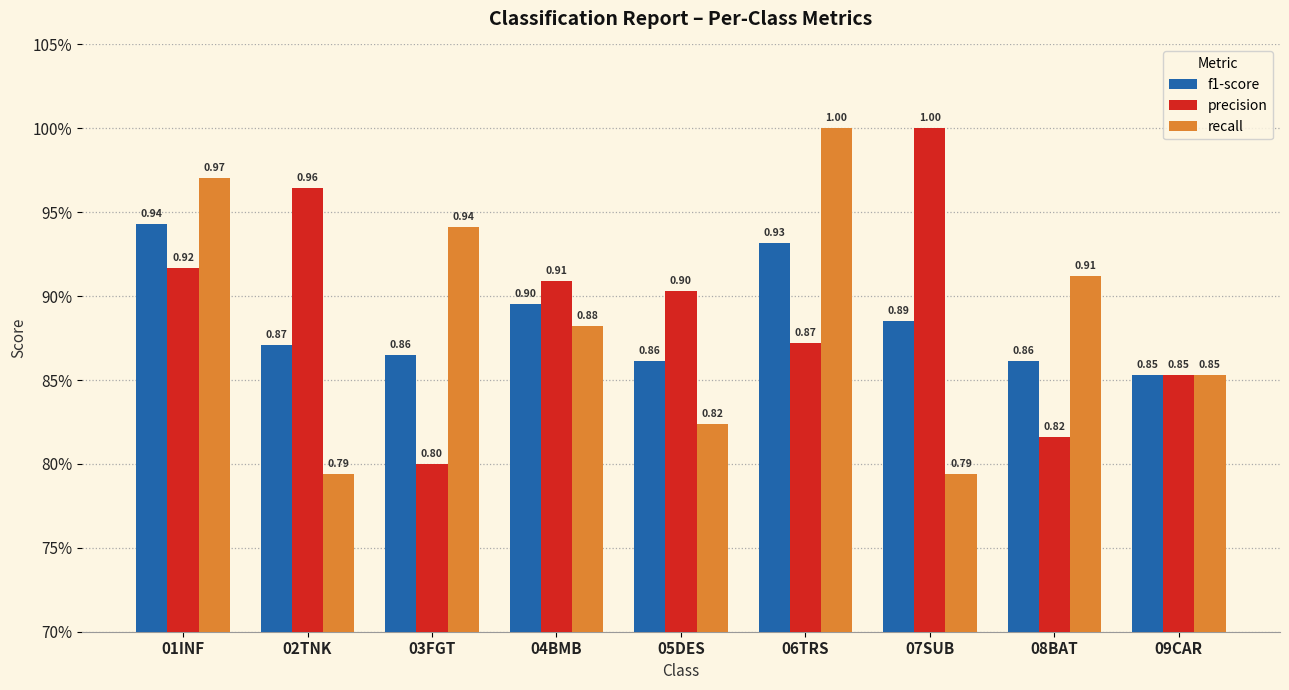

Does the chart contain stacked bars?

No